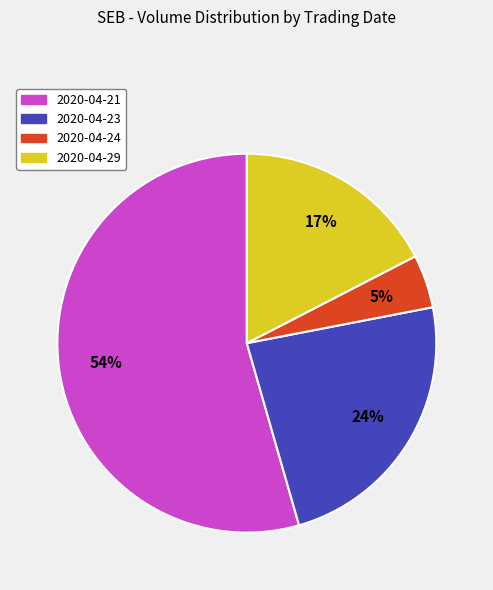

Is it true that 2020-04-21 is 49% of the pie?

False